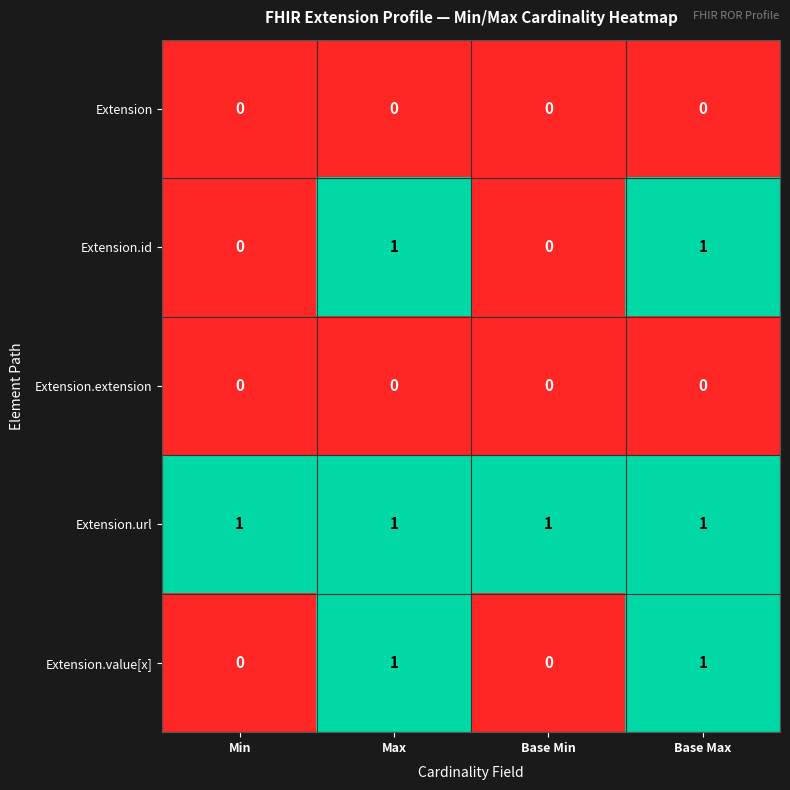

Count the Extension.value[x] values in the range 0 to 1.

4